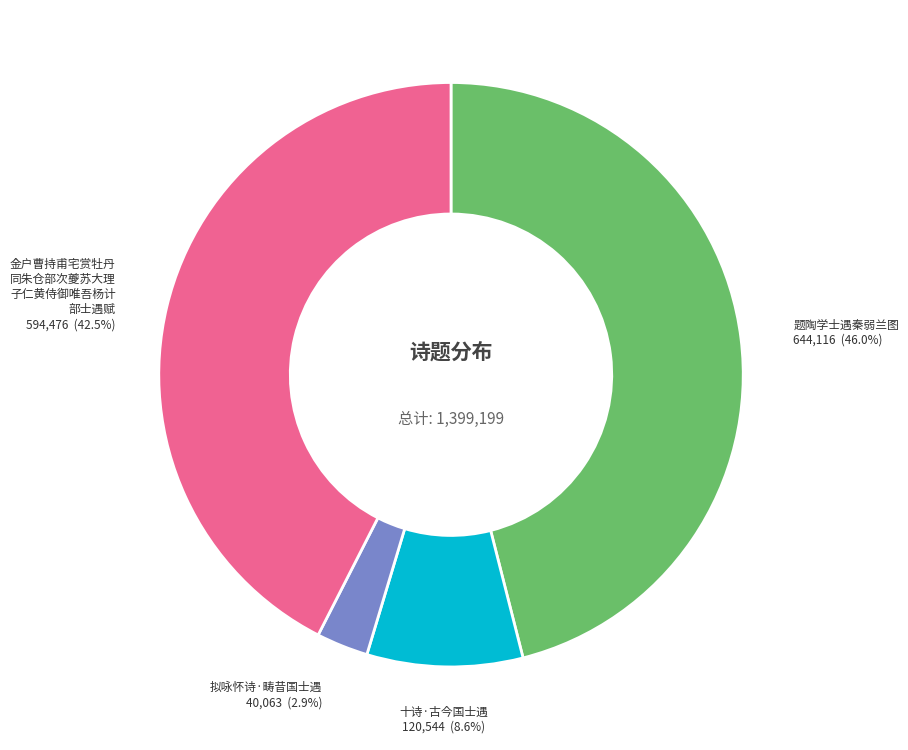

Is there a majority slice in this chart?

No